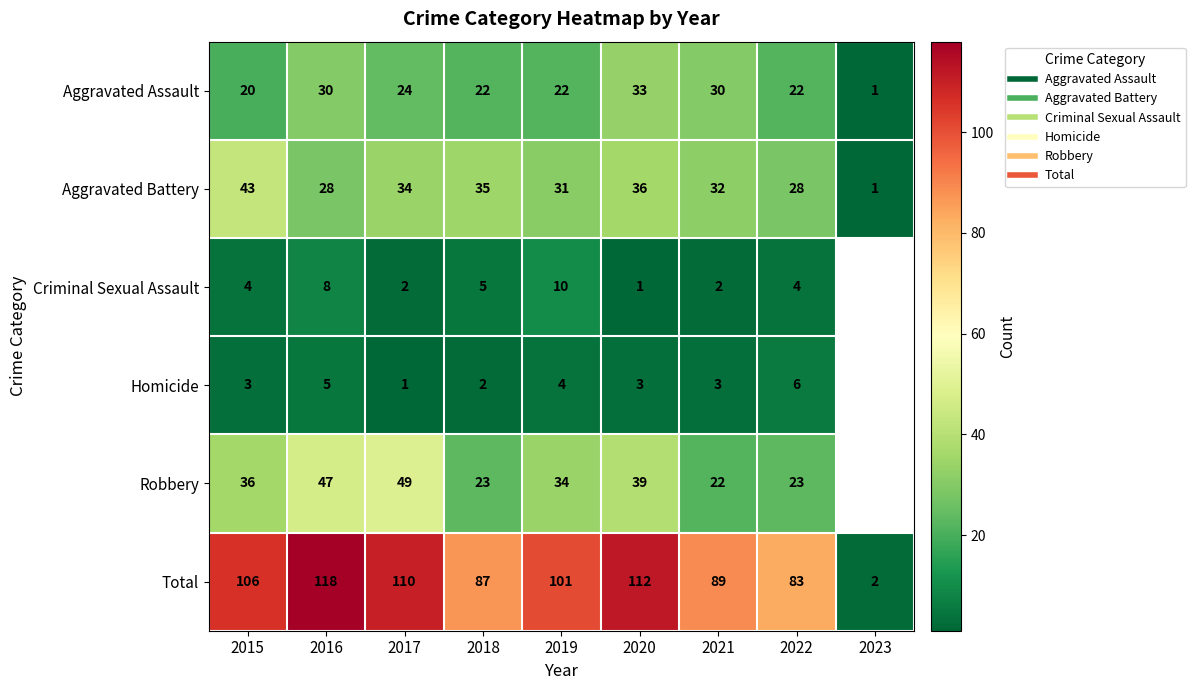

At which category is the sum across all series the highest?

2016